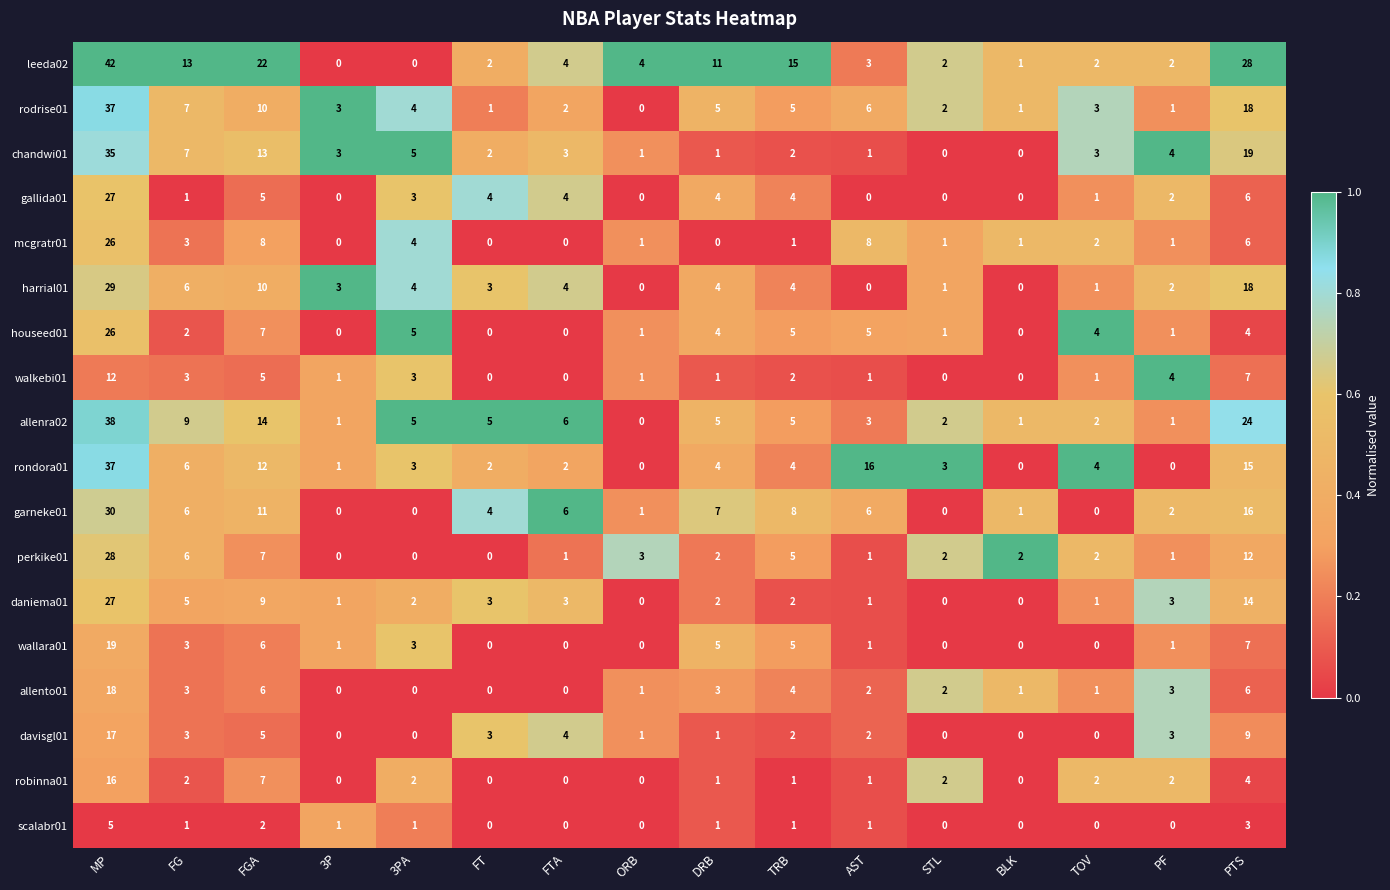

What is the greatest value displayed?

42